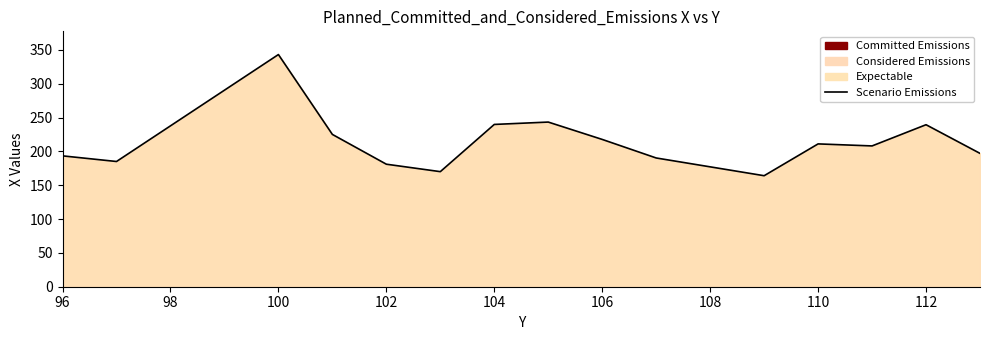

What is the minimum value shown in the chart?

164.0